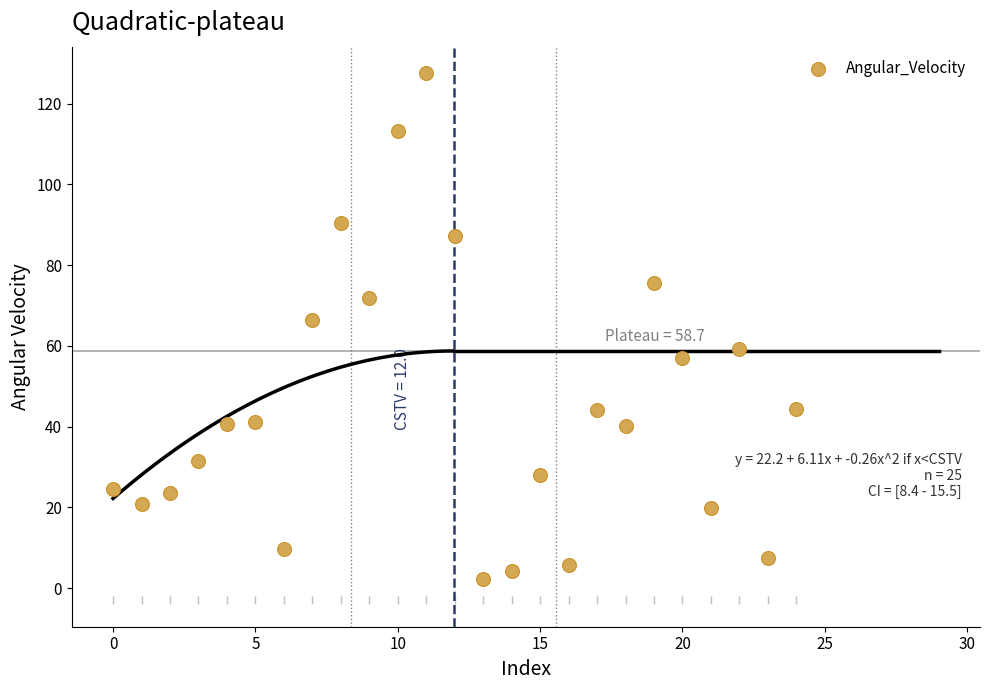

What is the range of Y values (max minus min)?

125.4